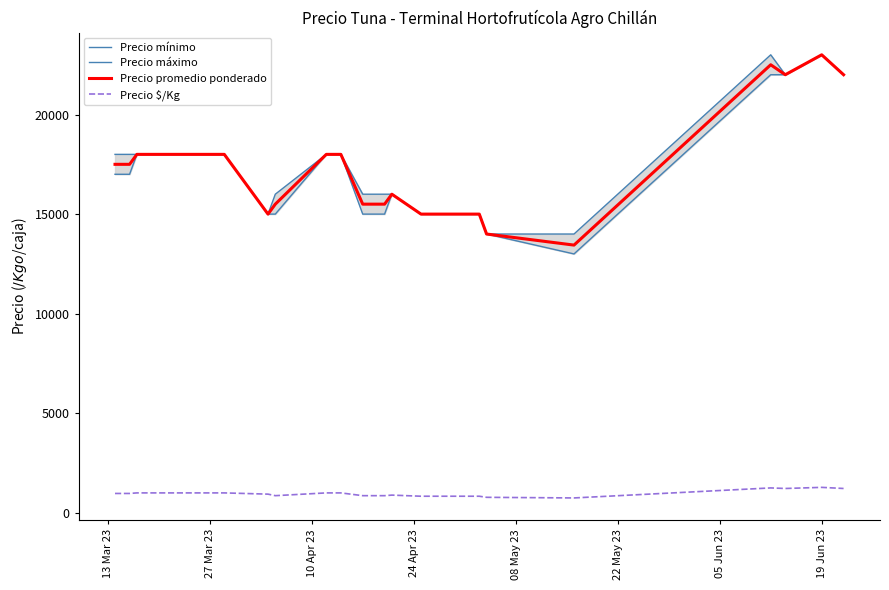

What is the lowest value of the Precio promedio ponderado series?

13444